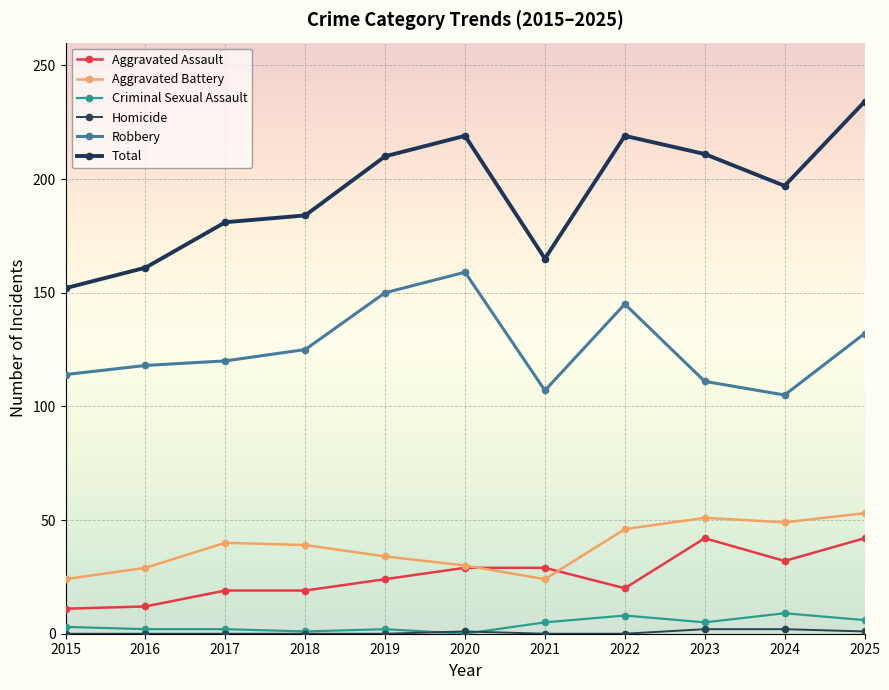

Reading left to right, transcribe all the data shown in this chart.

Aggravated Assault: 11	12	19	19	24	29	29	20	42	32	42
Aggravated Battery: 24	29	40	39	34	30	24	46	51	49	53
Criminal Sexual Assault: 3	2	2	1	2	0	5	8	5	9	6
Homicide: 0	0	0	0	0	1	0	0	2	2	1
Robbery: 114	118	120	125	150	159	107	145	111	105	132
Total: 152	161	181	184	210	219	165	219	211	197	234